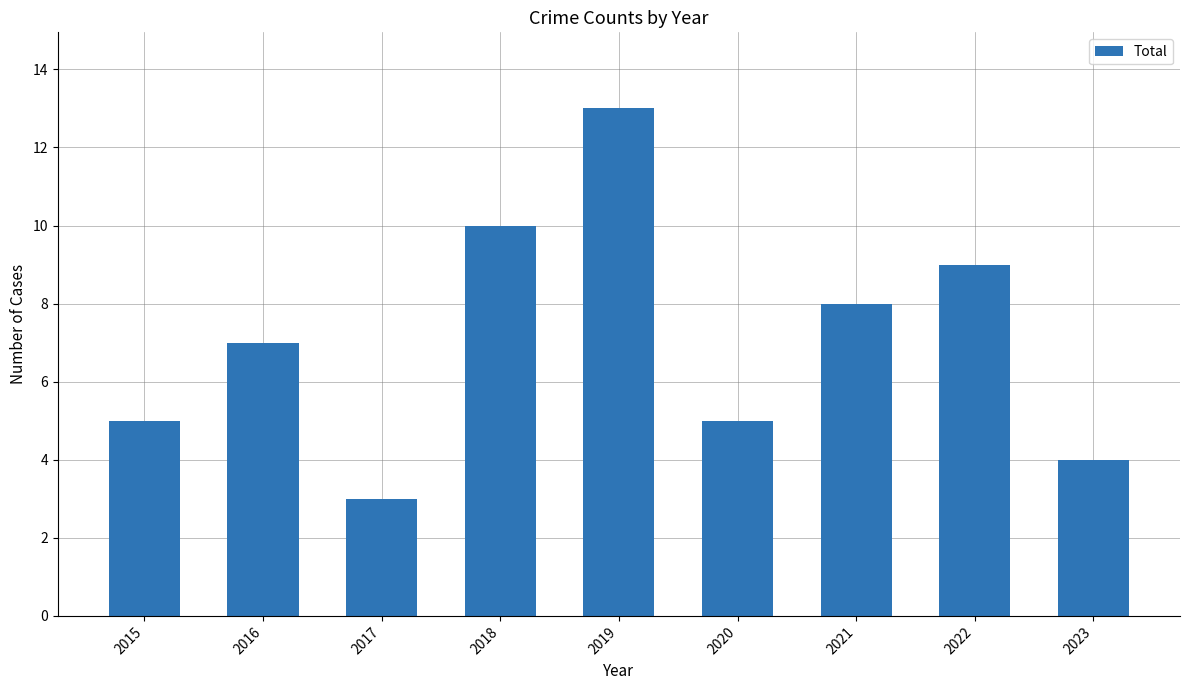

What is the greatest value displayed?

13